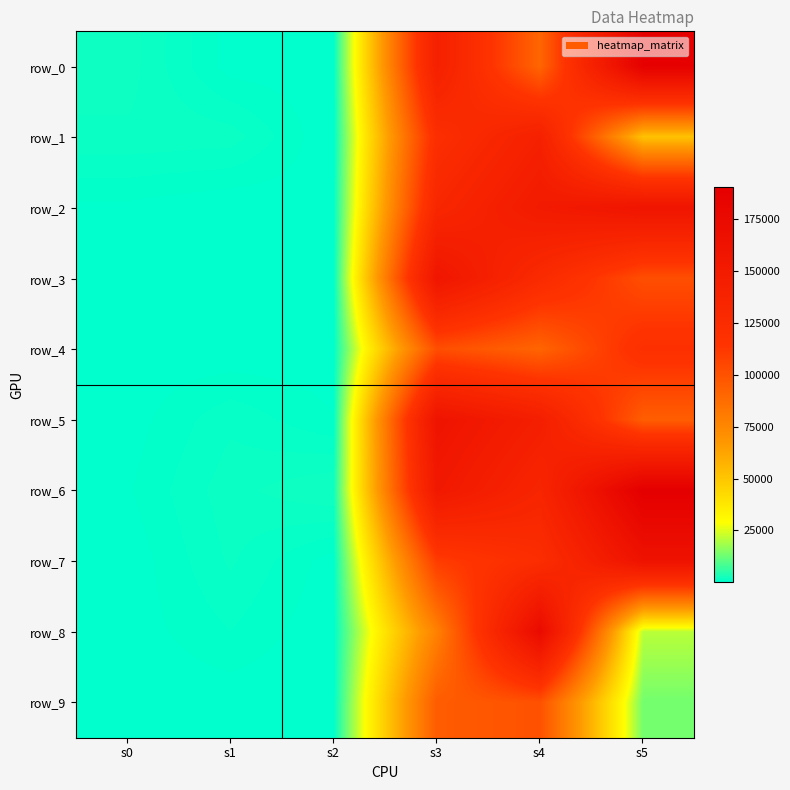

Rank the series at s0 from highest to lowest value.

row_0, row_1, row_6, row_2, row_5, row_4, row_8, row_3, row_7, row_9